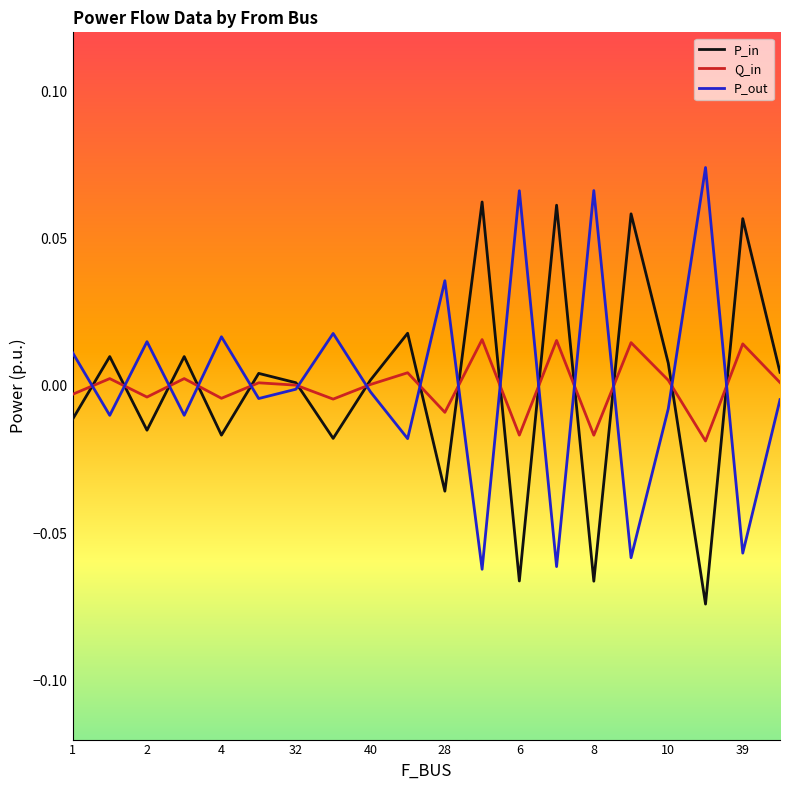

Rank the series by their maximum value, from highest to lowest.

P_out, P_in, Q_in